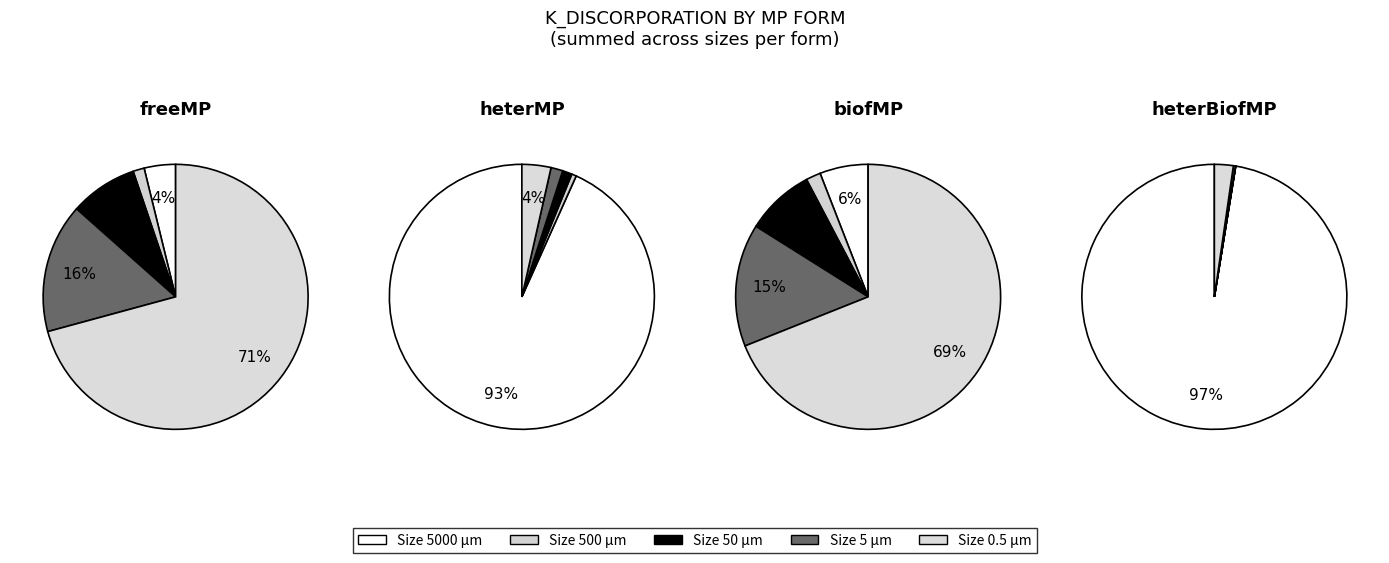

How many segments does this pie chart have?

5